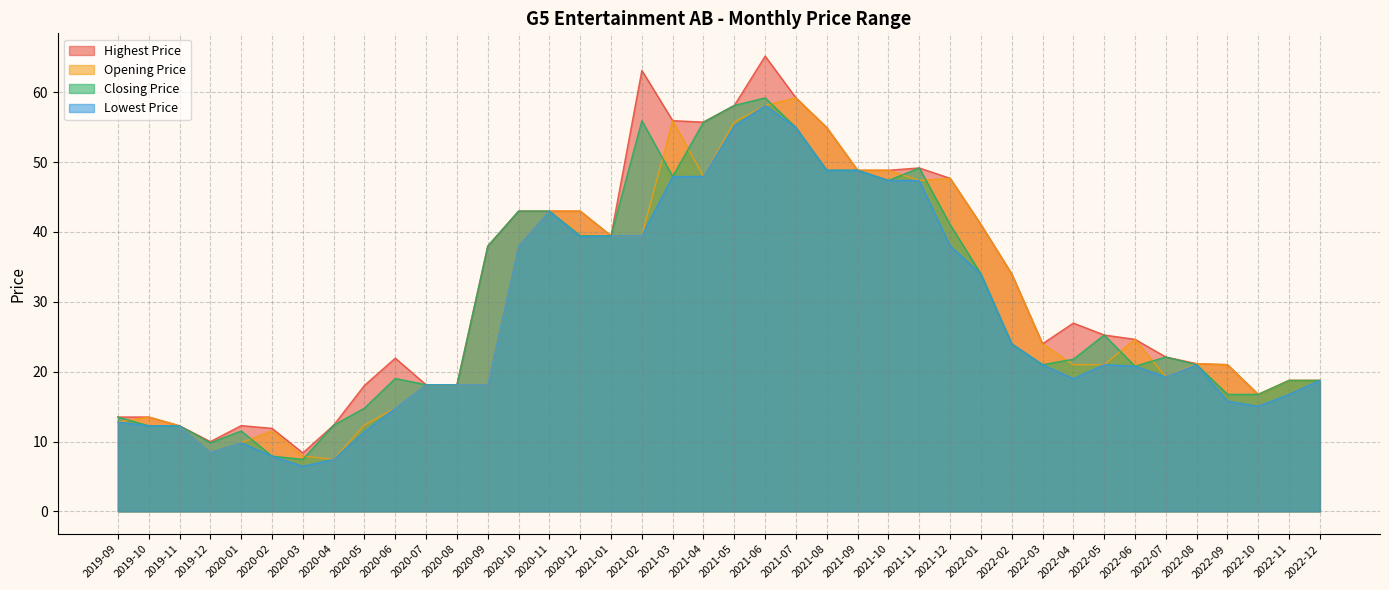

How many data points does each series have?

40